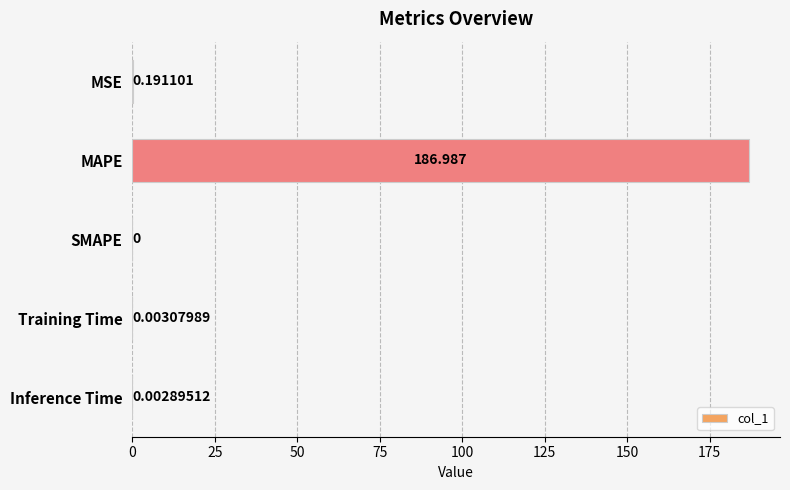

Which category has the highest value across all series?

MAPE